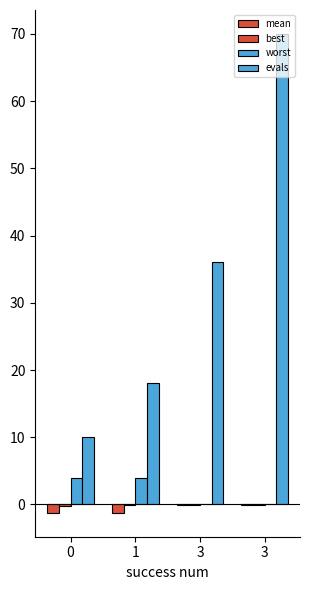

Does the chart contain stacked bars?

No